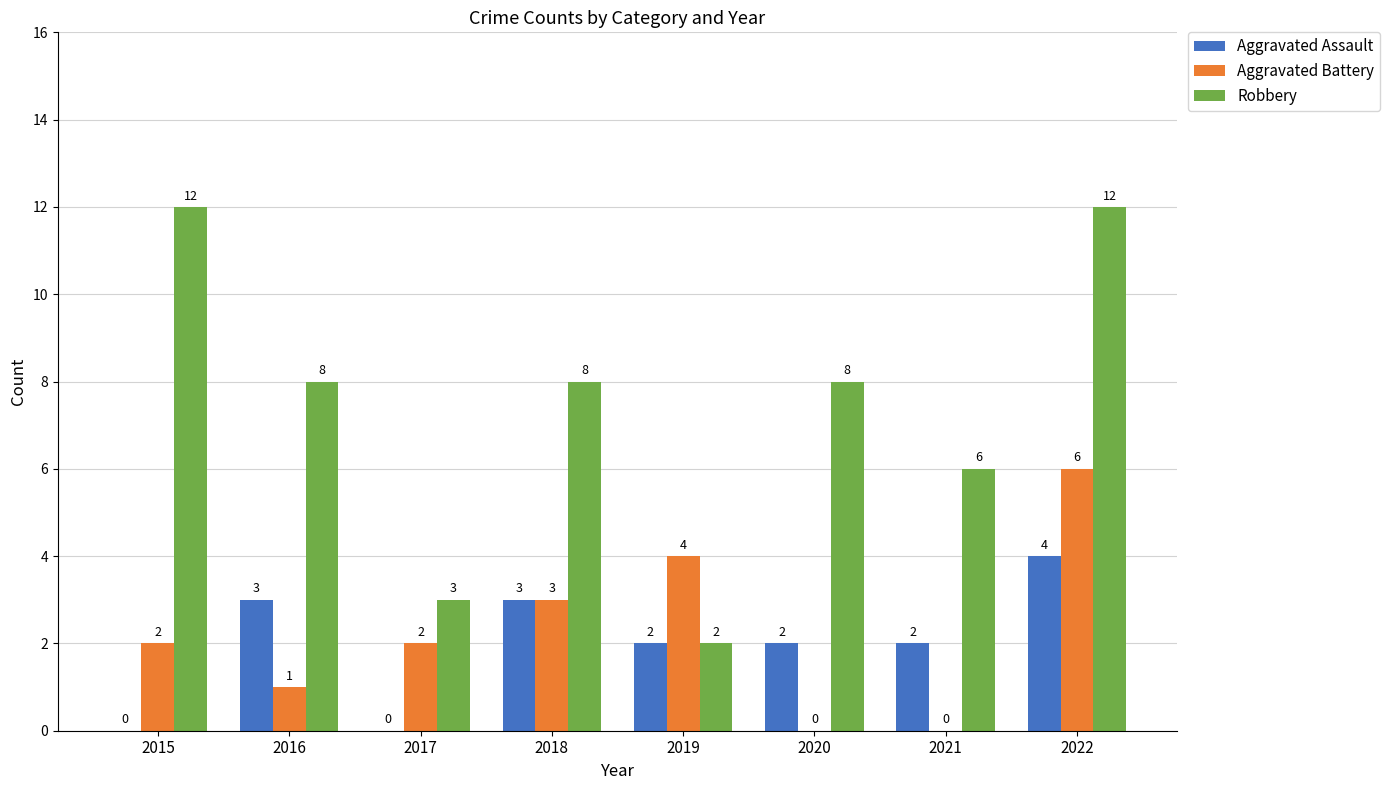

How many distinct data groups are displayed?

3